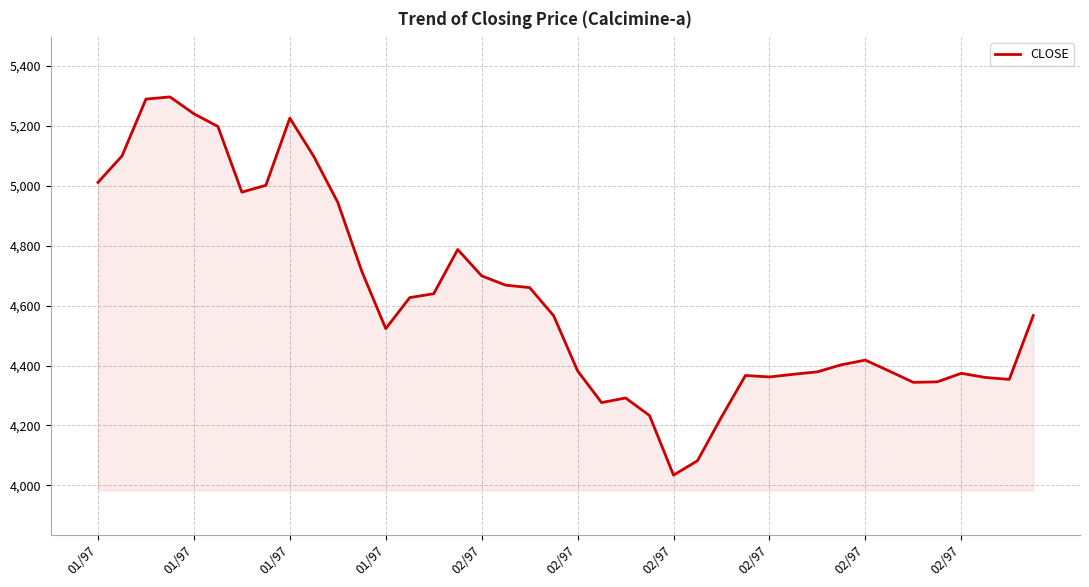

What is the smallest value displayed?

4034.1